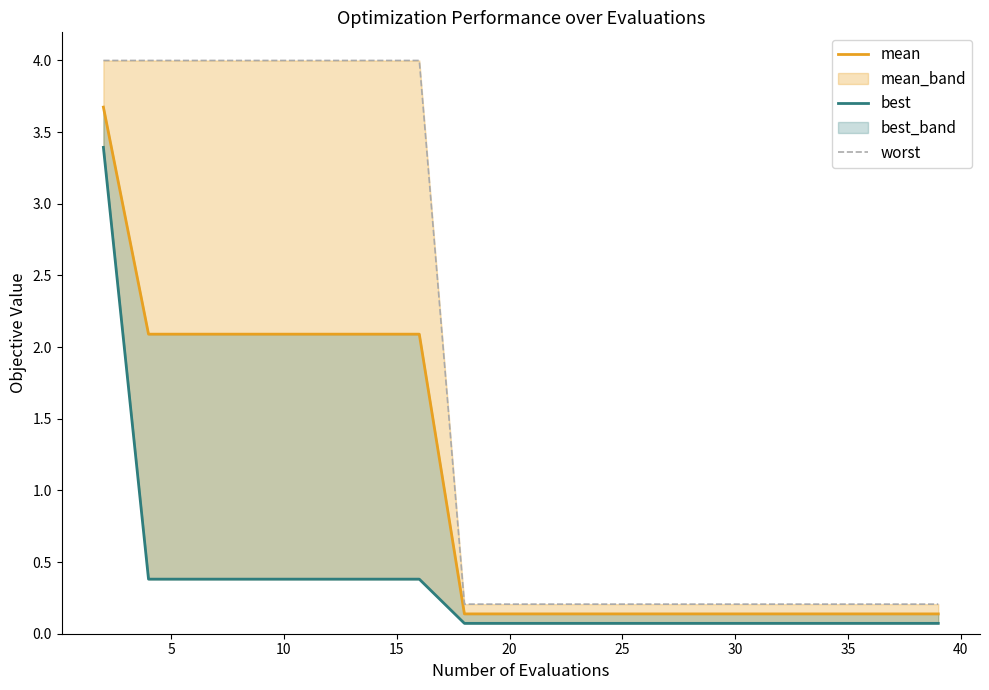

What is the smallest value displayed?

0.1